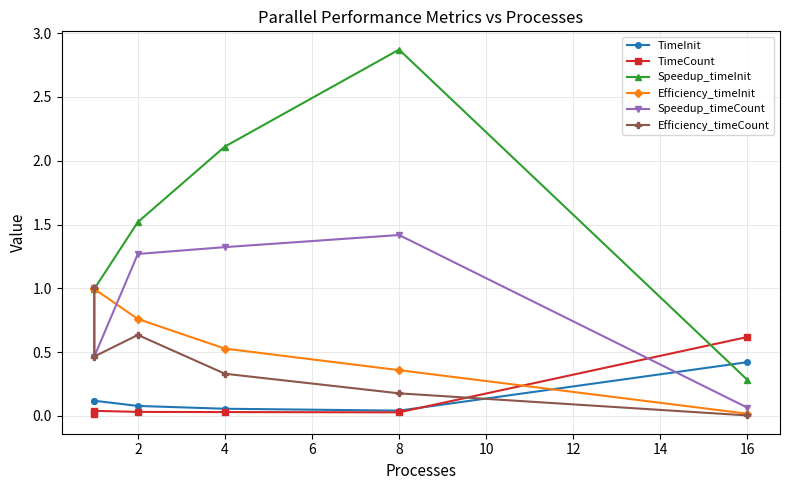

In Speedup_timeCount, how many points are higher than both neighbors (excluding endpoints)?

1